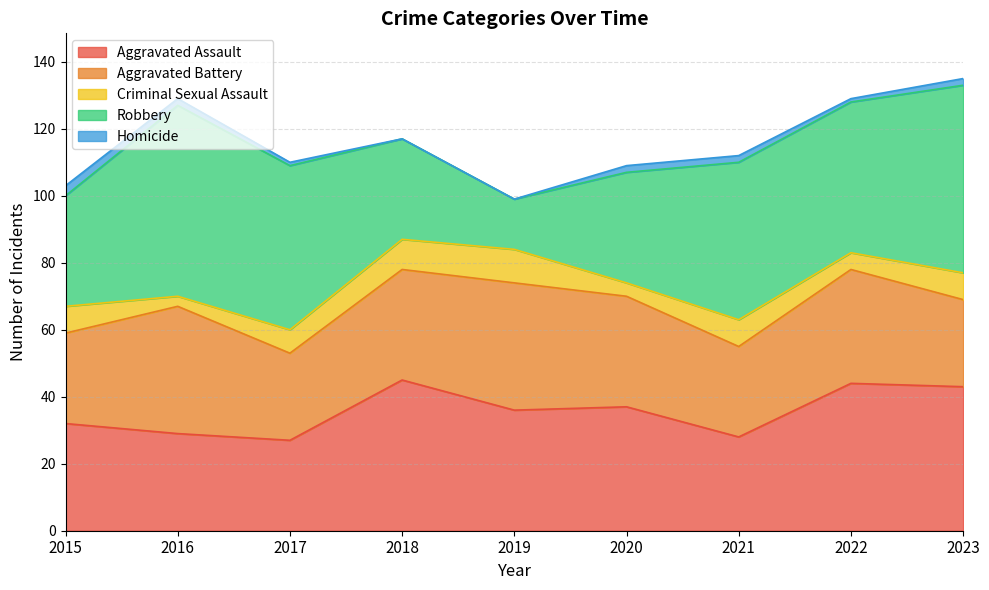

Which series has the widest spread of values?

Robbery